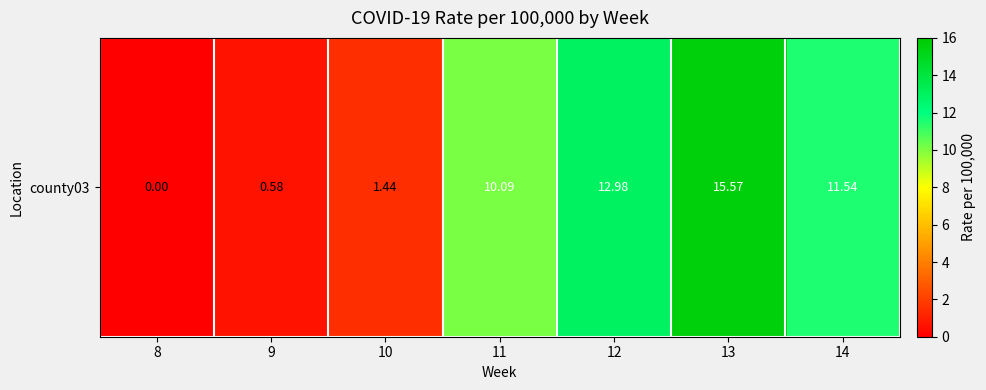

At which category does the chart reach its minimum across all series?

8